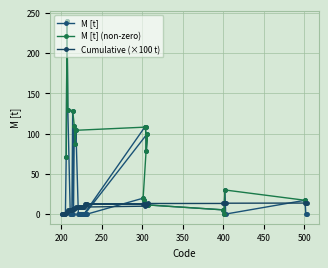

Which has a higher value, 227 or 305?

305